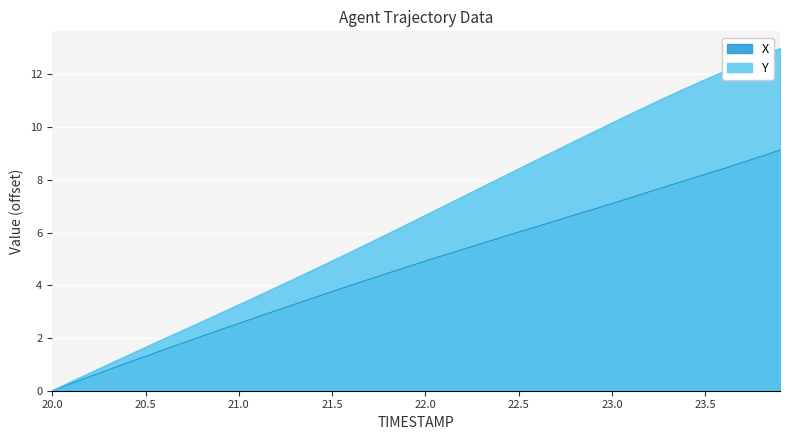

Is the value of Y at 20.5 greater than the value of X at 23.8?

No